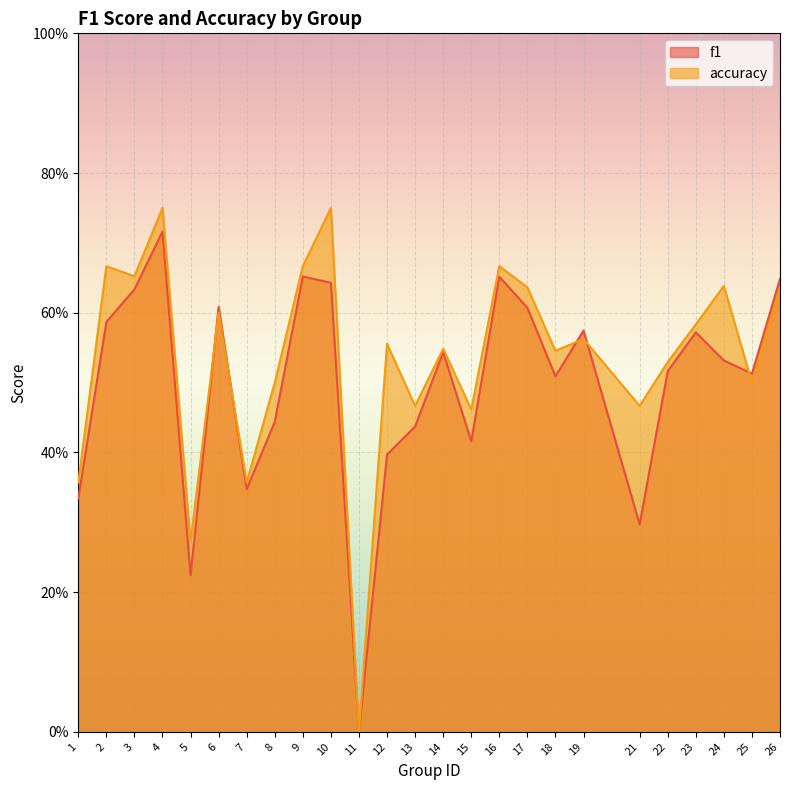

Is the value of accuracy at 4 greater than the value of f1 at 25?

Yes